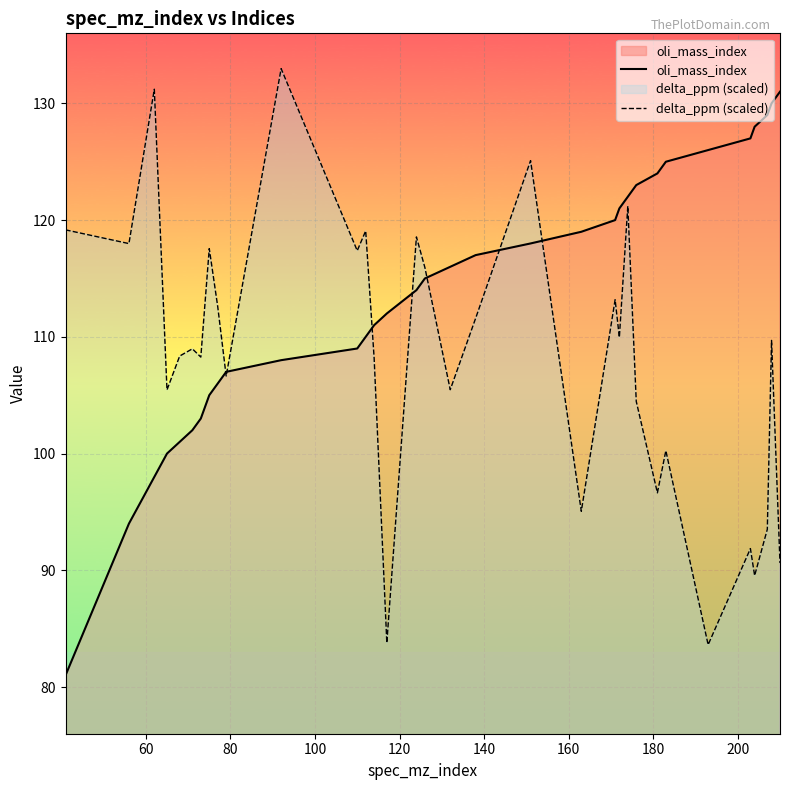

Which series has the largest total across all categories?

oli_mass_index